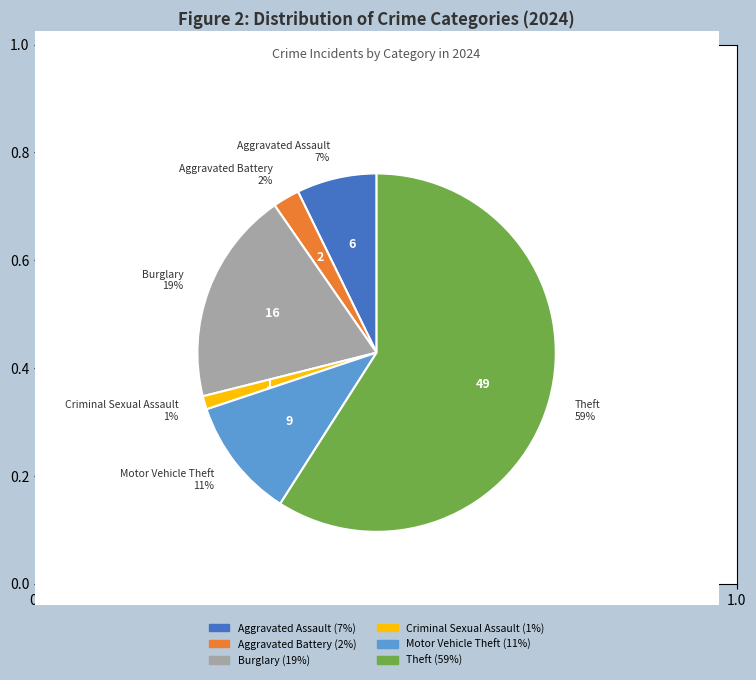

True or false: Theft accounts for 59% of the total.

True